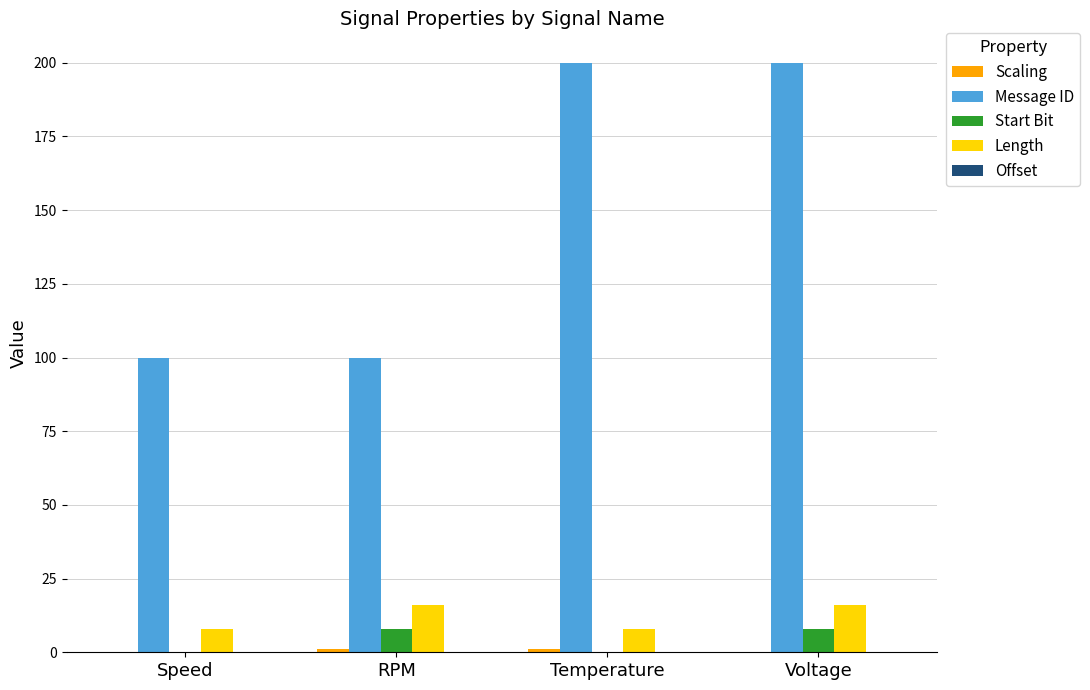

What is the total value across all series at Voltage?

224.0